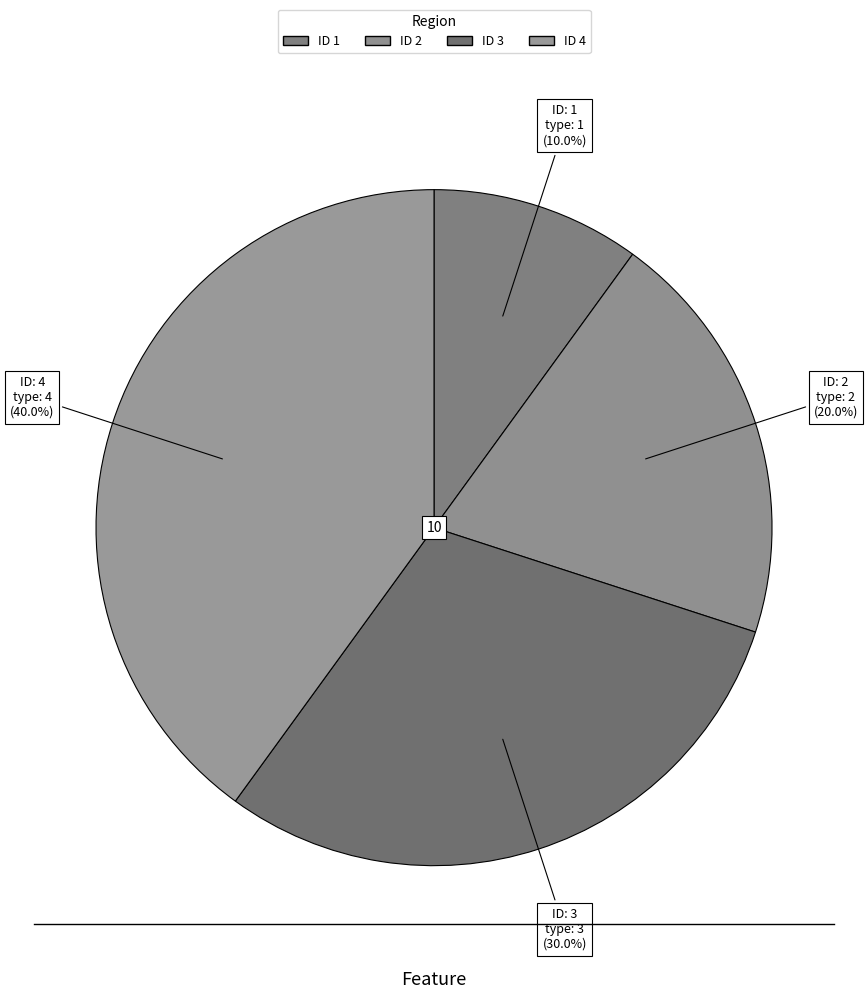

How many segments does this pie chart have?

4